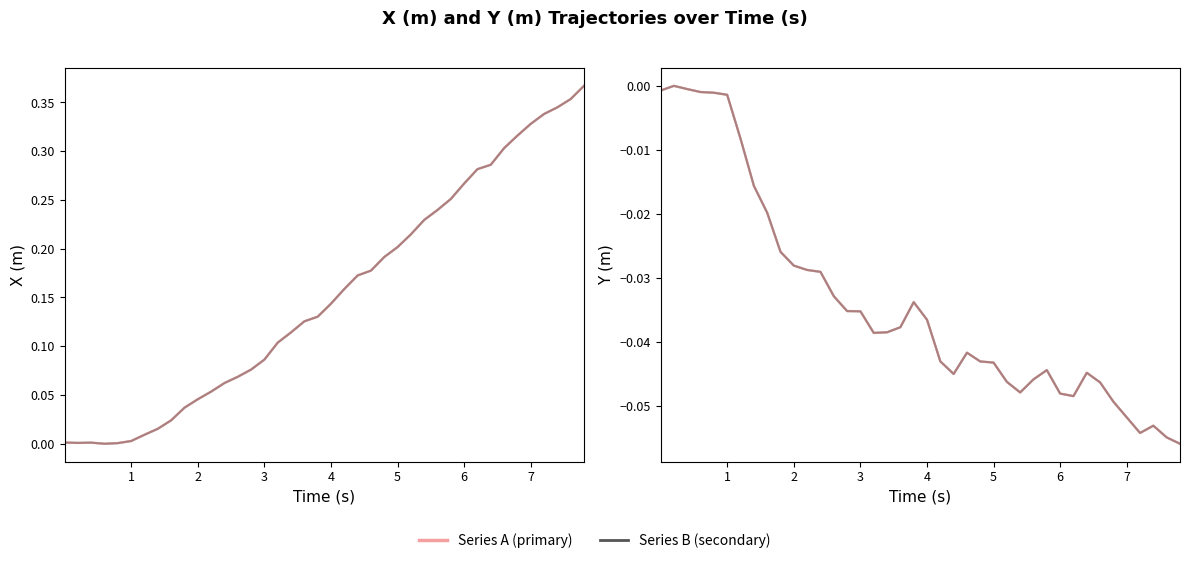

In Y (m) — Series B, how many points are lower than both neighbors (excluding endpoints)?

5